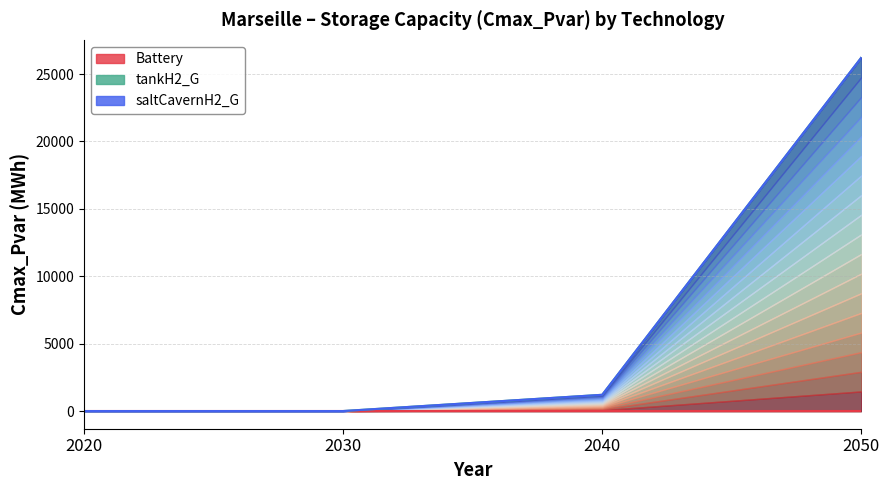

True or false: Battery and saltCavernH2_G cross at least once.

False